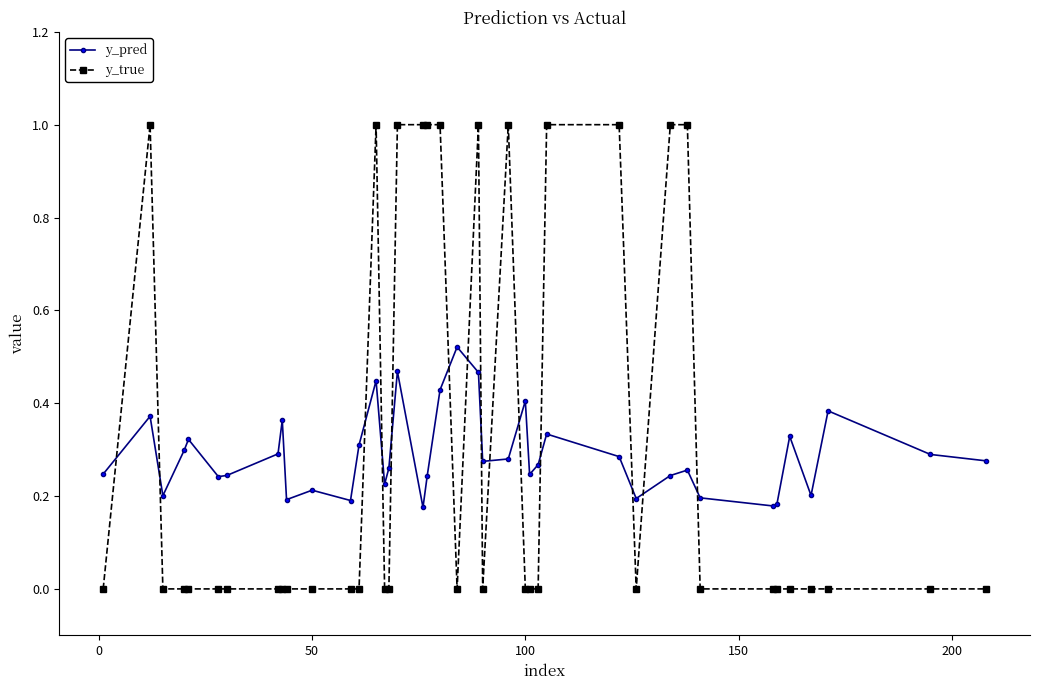

Which series has the largest range (max minus min)?

y_true